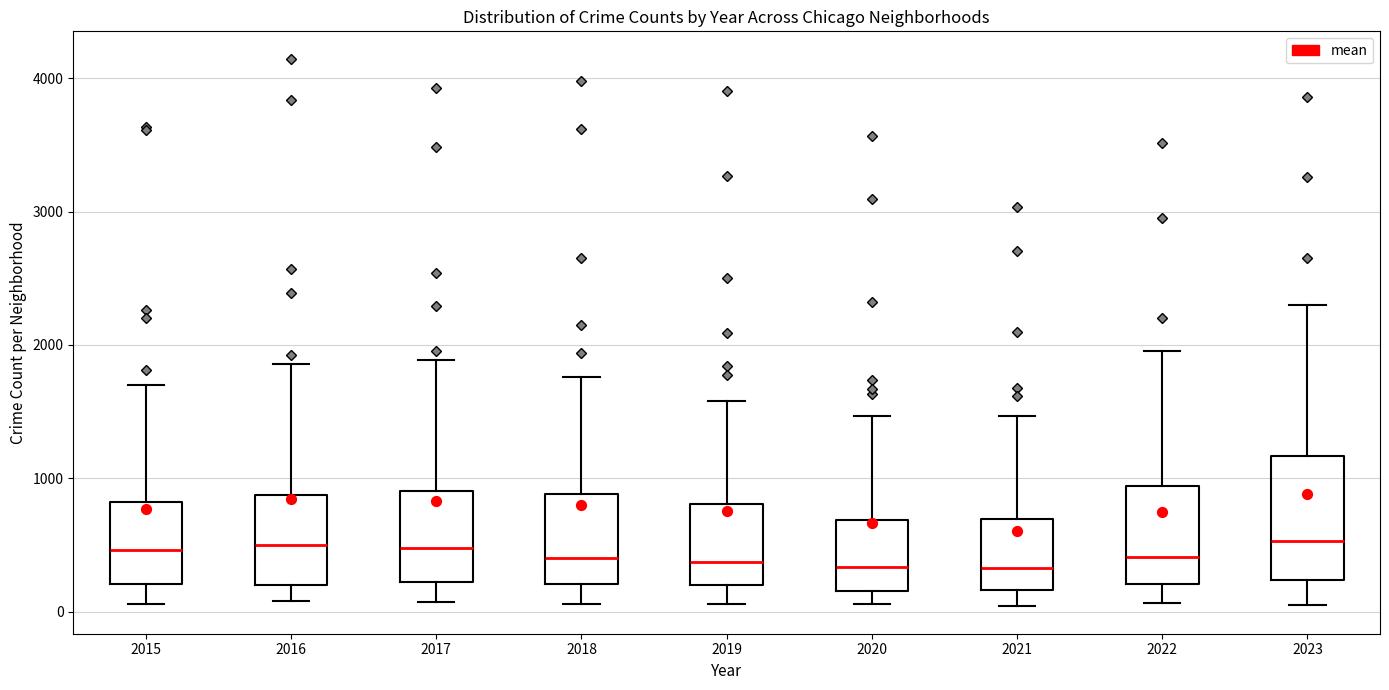

Reading left to right, transcribe this box plot: for each box, give where its median line is, the range the box spans, and where its two whiskers end, as read against the y-axis. The values are not printed on the chart, so give them approximately, as read against the axis.

2015: median 500, box 200 to 800, whiskers 100 to 1700
2016: median 500, box 200 to 900, whiskers 100 to 1900
2017: median 500, box 200 to 900, whiskers 100 to 1900
2018: median 400, box 200 to 900, whiskers 100 to 1800
2019: median 400, box 200 to 800, whiskers 100 to 1600
2020: median 300, box 200 to 700, whiskers 100 to 1500
2021: median 300, box 200 to 700, whiskers 0 to 1500
2022: median 400, box 200 to 900, whiskers 100 to 2000
2023: median 500, box 200 to 1200, whiskers 0 to 2300